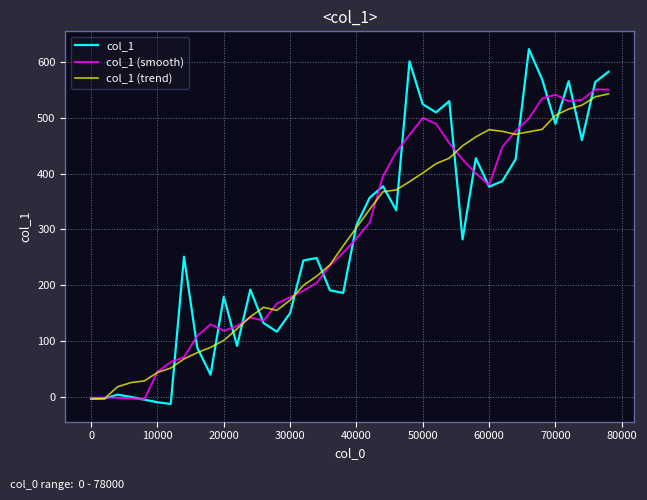

Which series has the largest range (max minus min)?

col_1